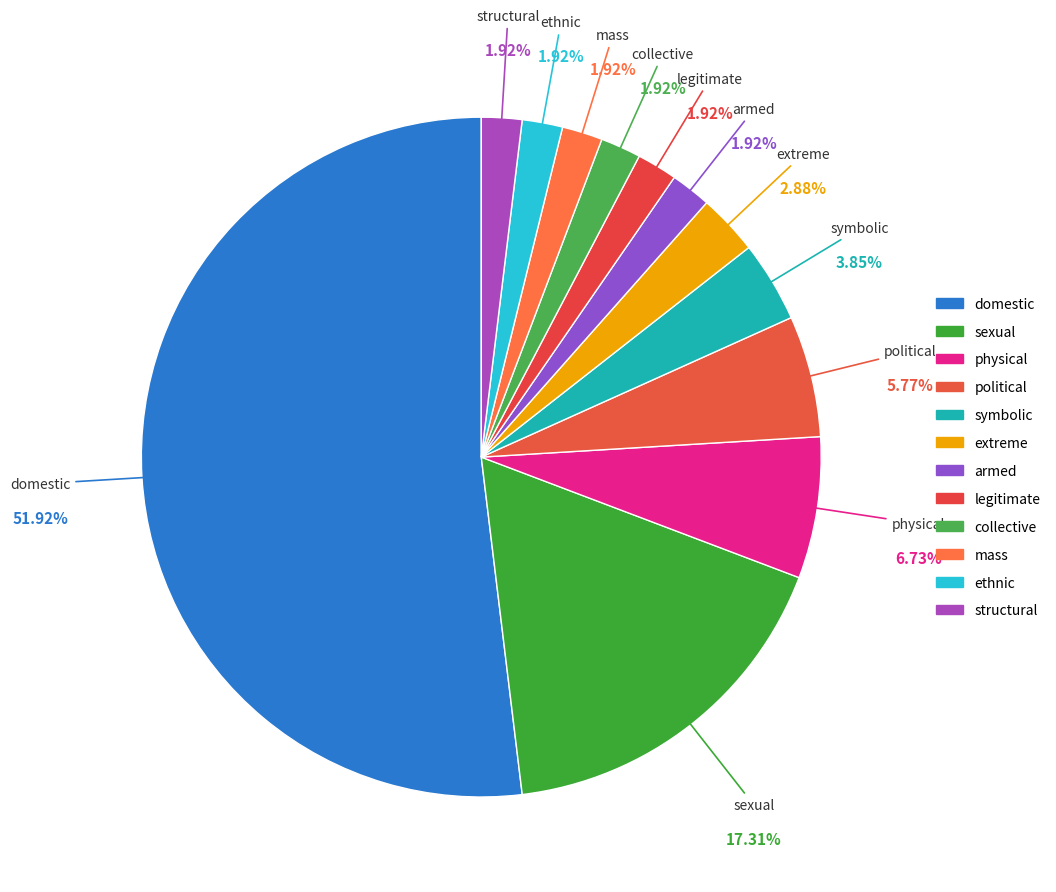

Approximately how many times larger is the value at armed compared to structural?

1.0